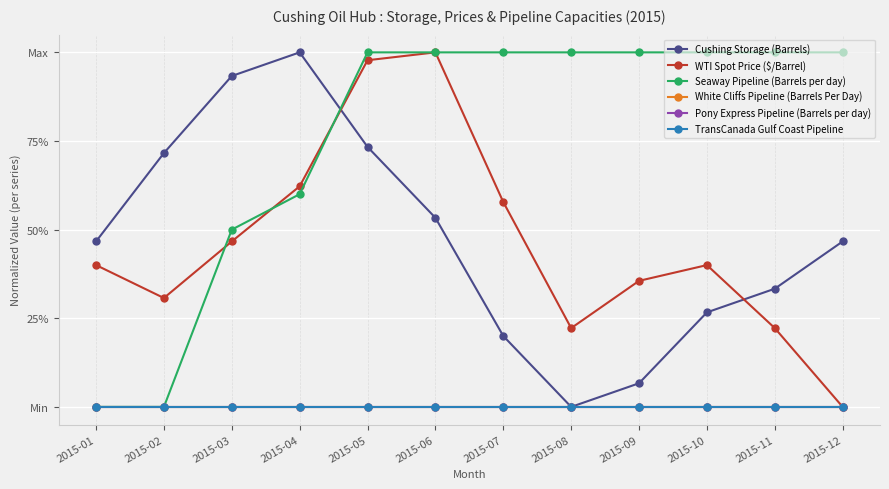

What is the sum of all Seaway Pipeline (Barrels per day) values?

9.1